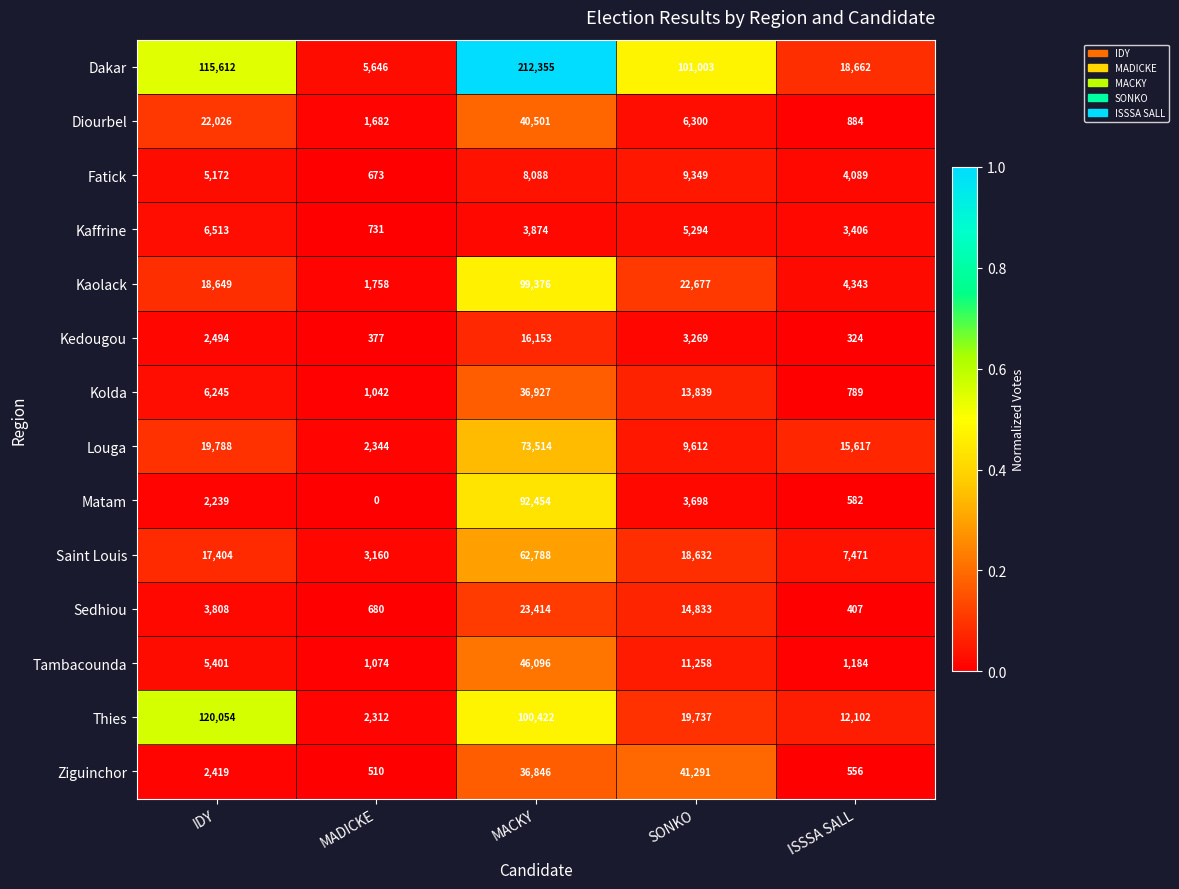

The value of Thies at SONKO is 19737. True or false?

True